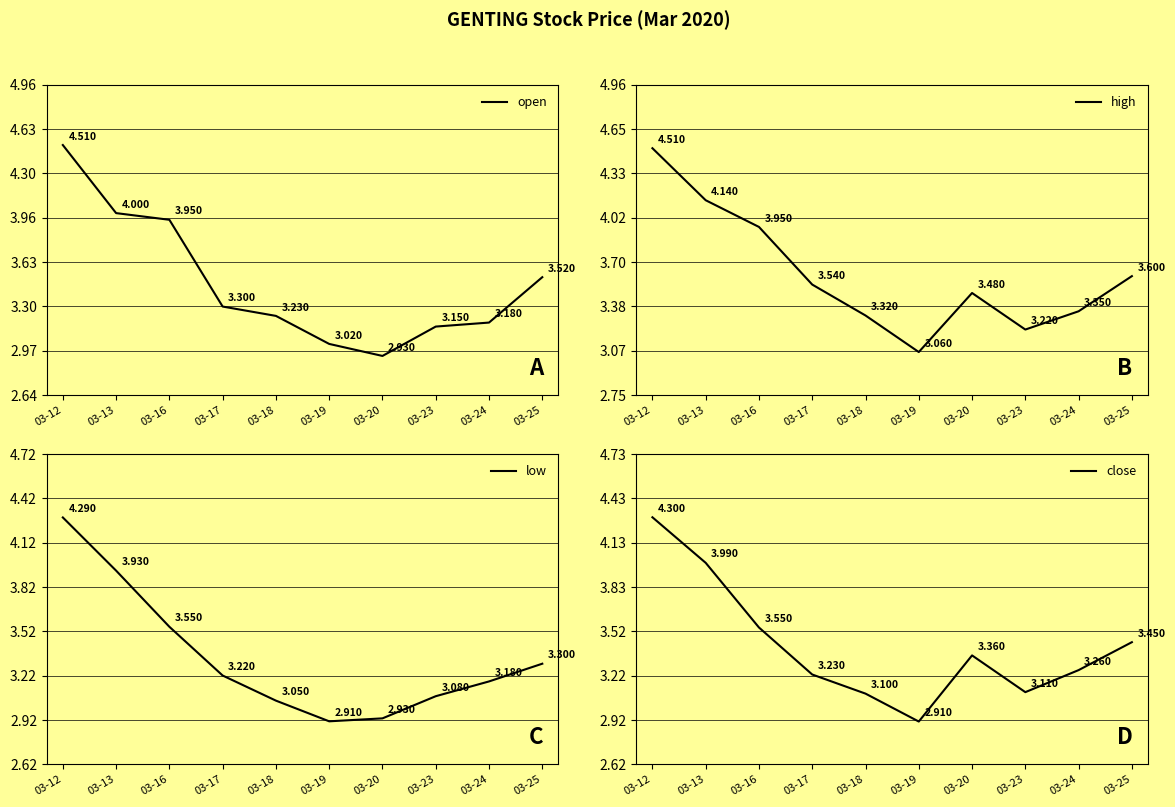

What is the greatest value displayed?

4.5